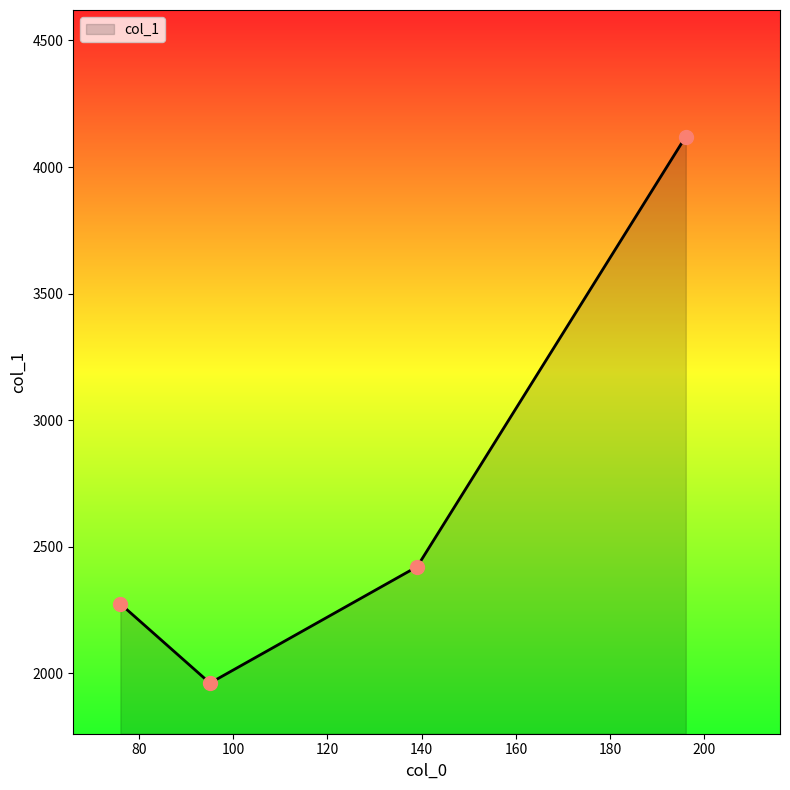

What is the difference between the maximum and minimum values?

2159.9